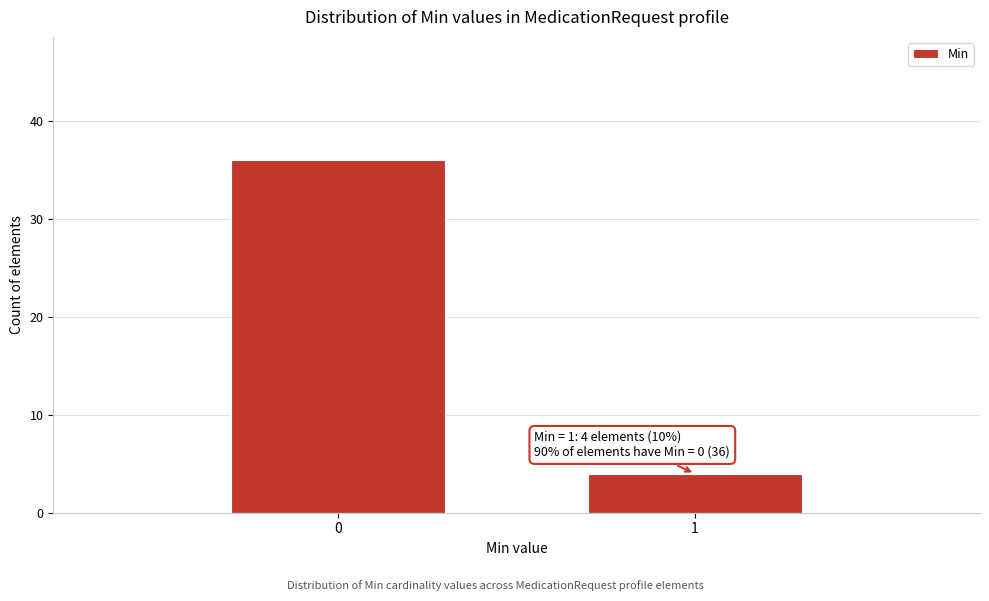

Reading left to right, list all the values displayed in this chart.

0=36	1=4